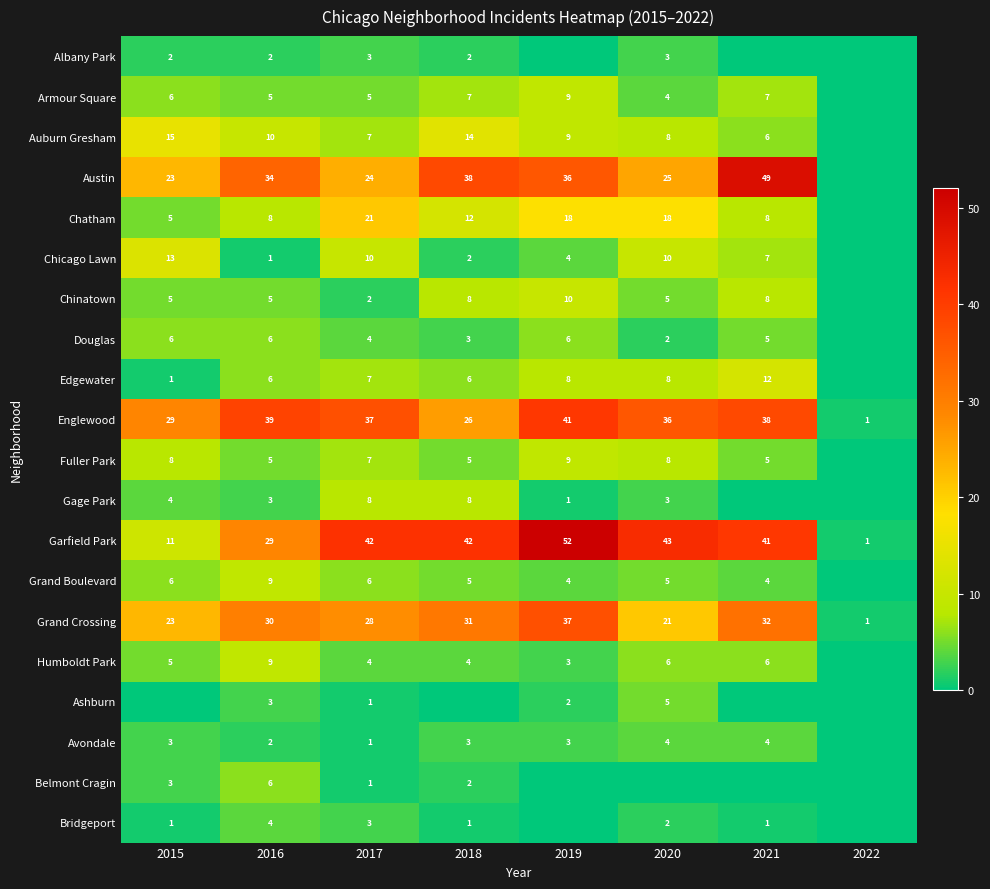

What is the difference between the highest and lowest values at 2017?

41